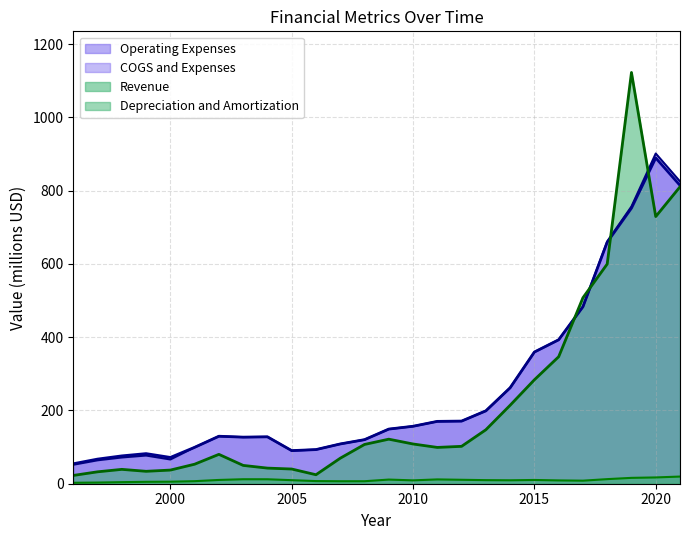

How many lines are shown in the chart?

4